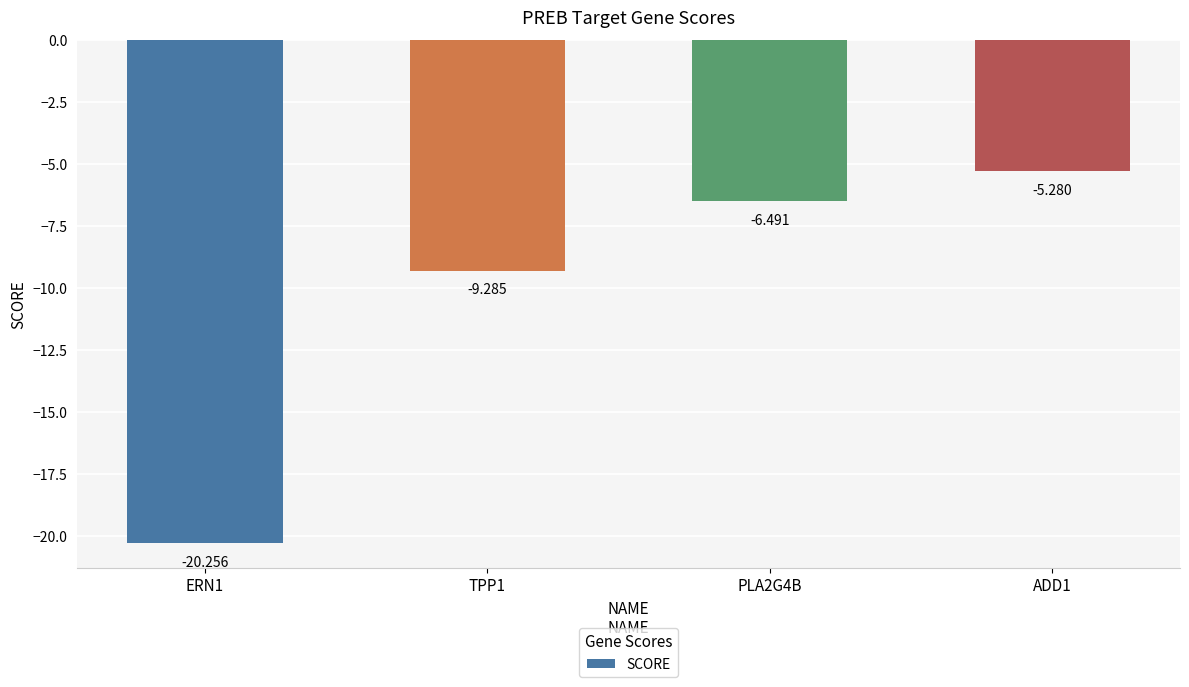

Reading right to left, extract all data points from this chart.

ADD1=-5.3	PLA2G4B=-6.5	TPP1=-9.3	ERN1=-20.3